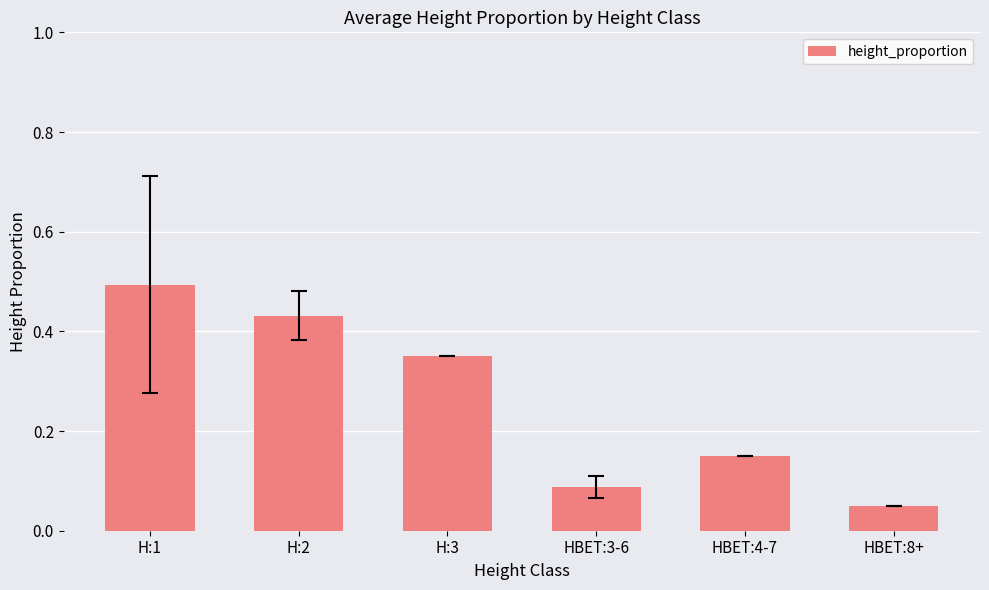

Are the bars grouped side by side (vs. stacked)?

No